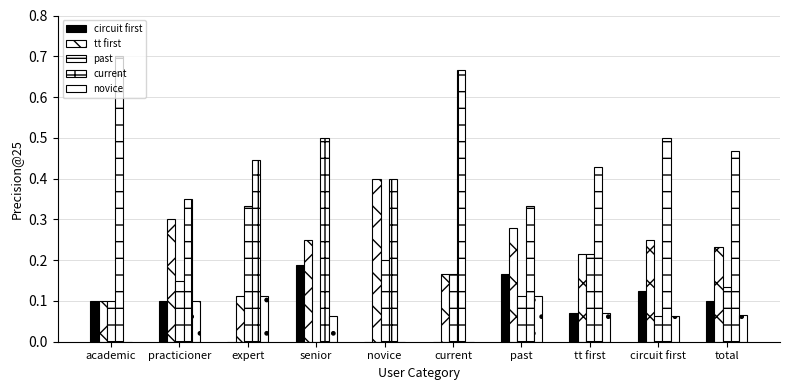

How many data points does each series have?

10